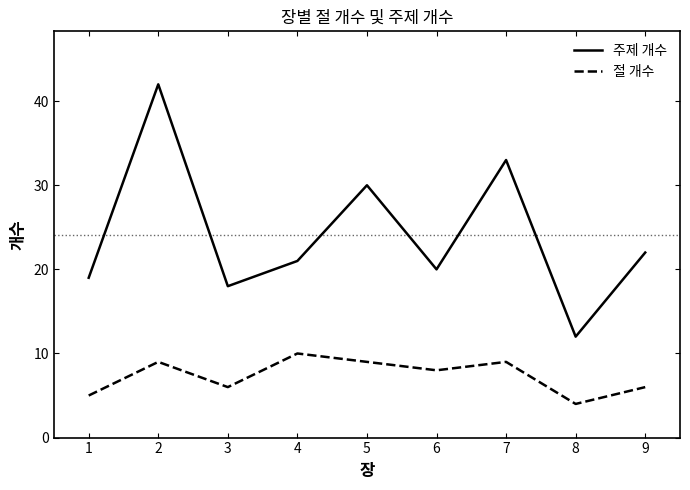

What is the maximum value shown in the chart?

42